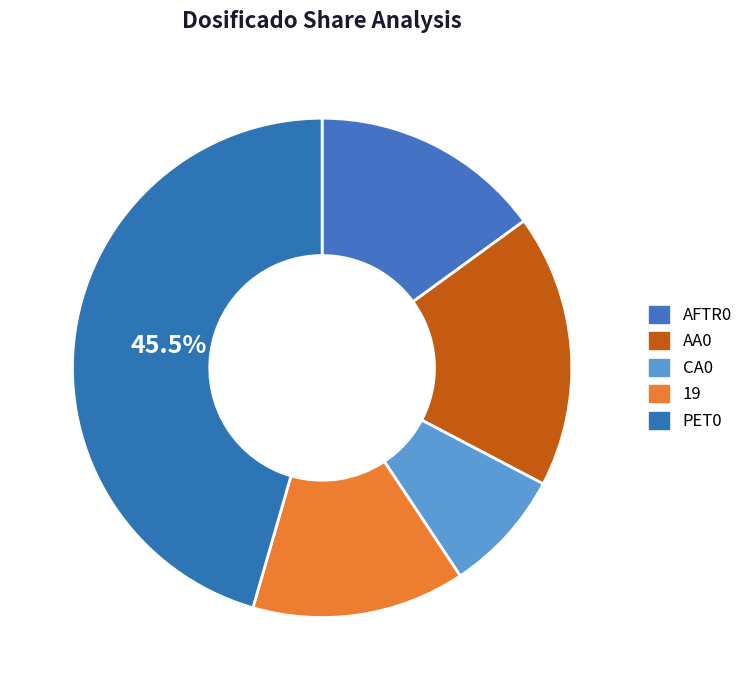

Which slice is the largest?

PET0